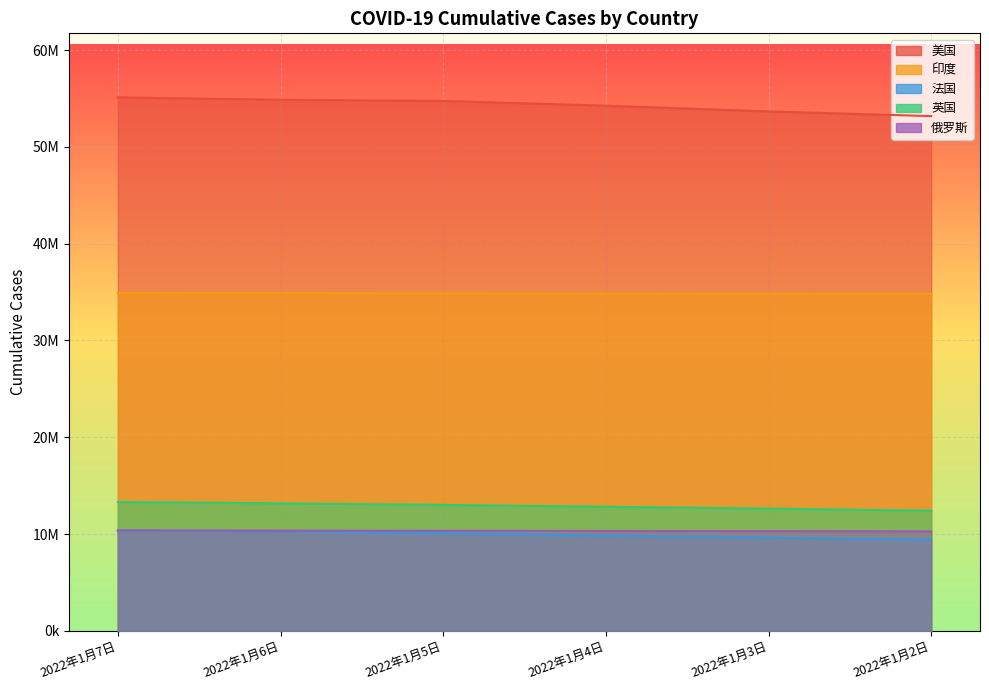

At which category is the sum across all series the highest?

2022年1月7日